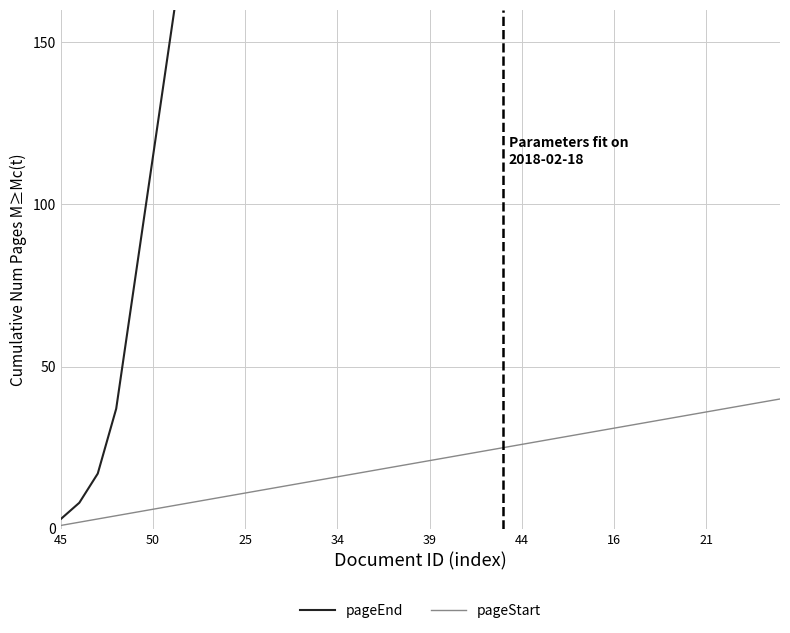

True or false: pageStart and pageEnd cross at least once.

False